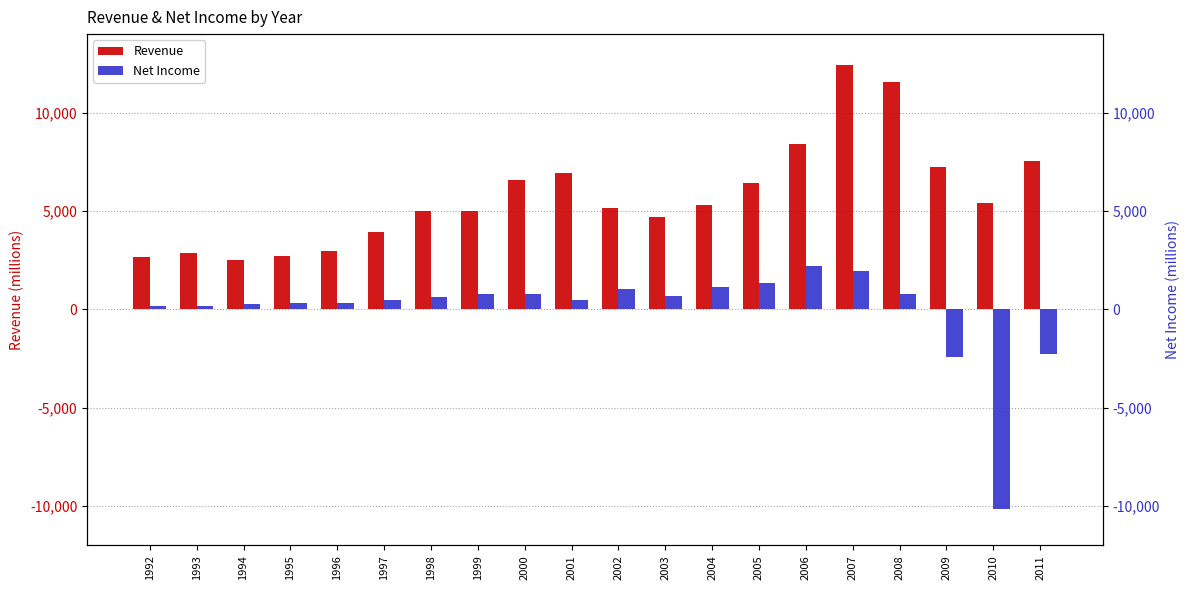

Reading left to right, transcribe all the data shown in this chart.

Revenue: 1992=2657	1993=2880	1994=2488	1995=2724	1996=2976	1997=3955	1998=5015	1999=4982	2000=6606	2001=6960	2002=5160	2003=4712	2004=5294	2005=6405	2006=8415	2007=12436	2008=11542	2009=7248	2010=5391	2011=7529
Net Income: 1992=149	1993=182	1994=270	1995=304	1996=344	1997=484	1998=650	1999=777	2000=804	2001=499	2002=1042	2003=682	2004=1129	2005=1343	2006=2185	2007=1949	2008=772	2009=-2413	2010=-10162	2011=-2292